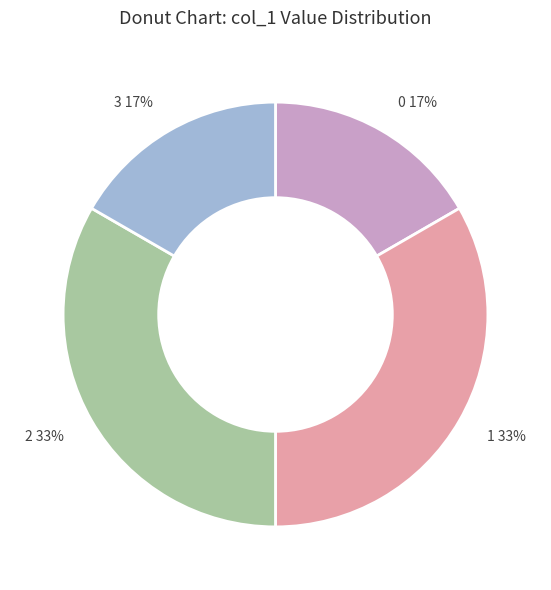

Do 3 and 0 together represent more than half of the pie?

No